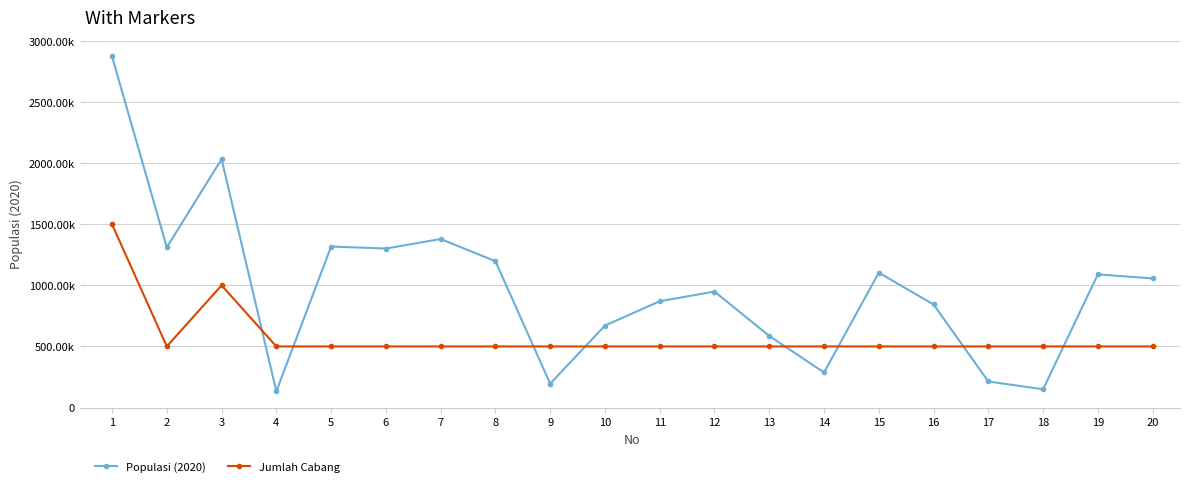

At how many categories does at least one series exceed 2743026?

1